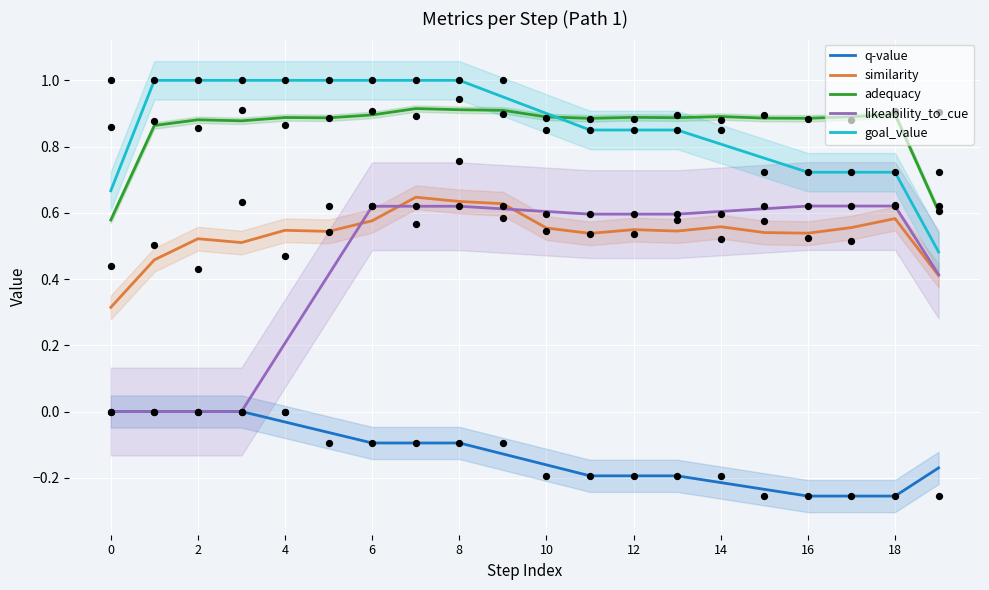

Which series has the widest spread of Y values?

likeability_to_cue